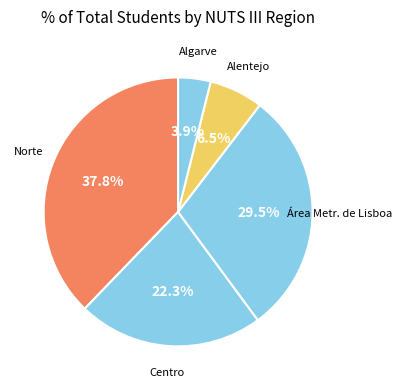

To the nearest percent, what is the average slice percentage?

20%